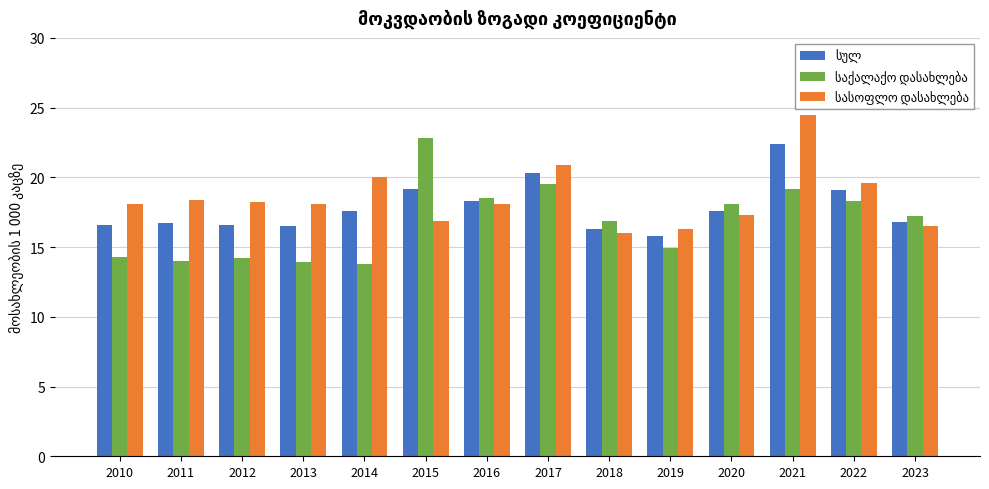

How many categories are shown in the chart?

14